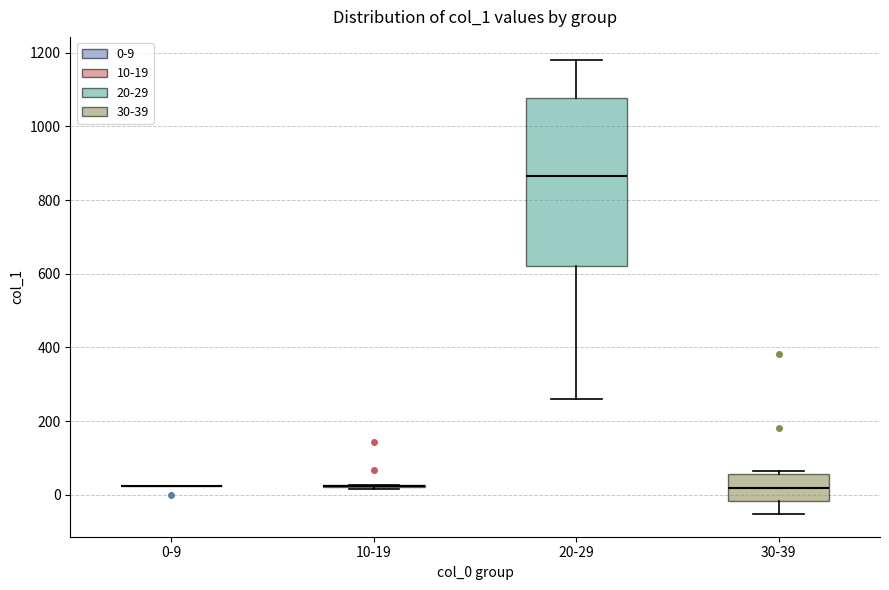

Where is the upper edge of the box for 30-39 on the y-axis? The values are not printed on the chart, so give them approximately, as read against the axis.

60